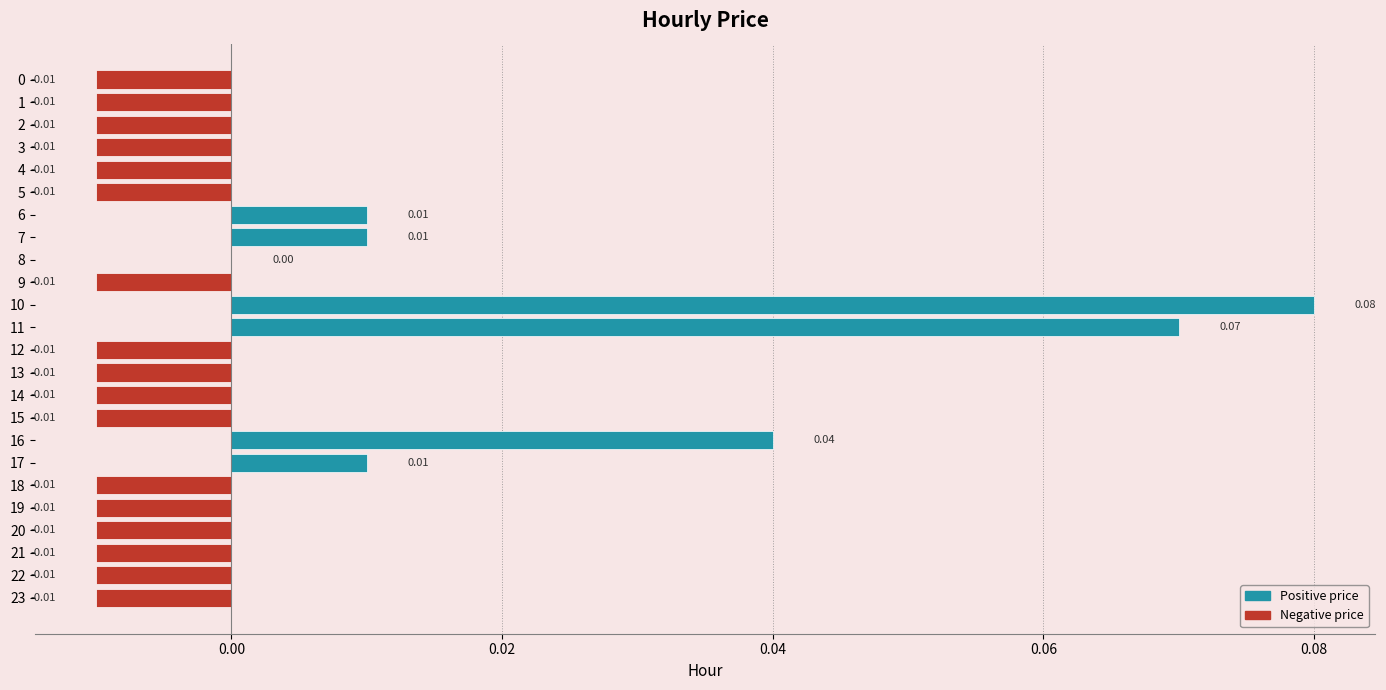

Which has a higher value, 21 or 8?

8